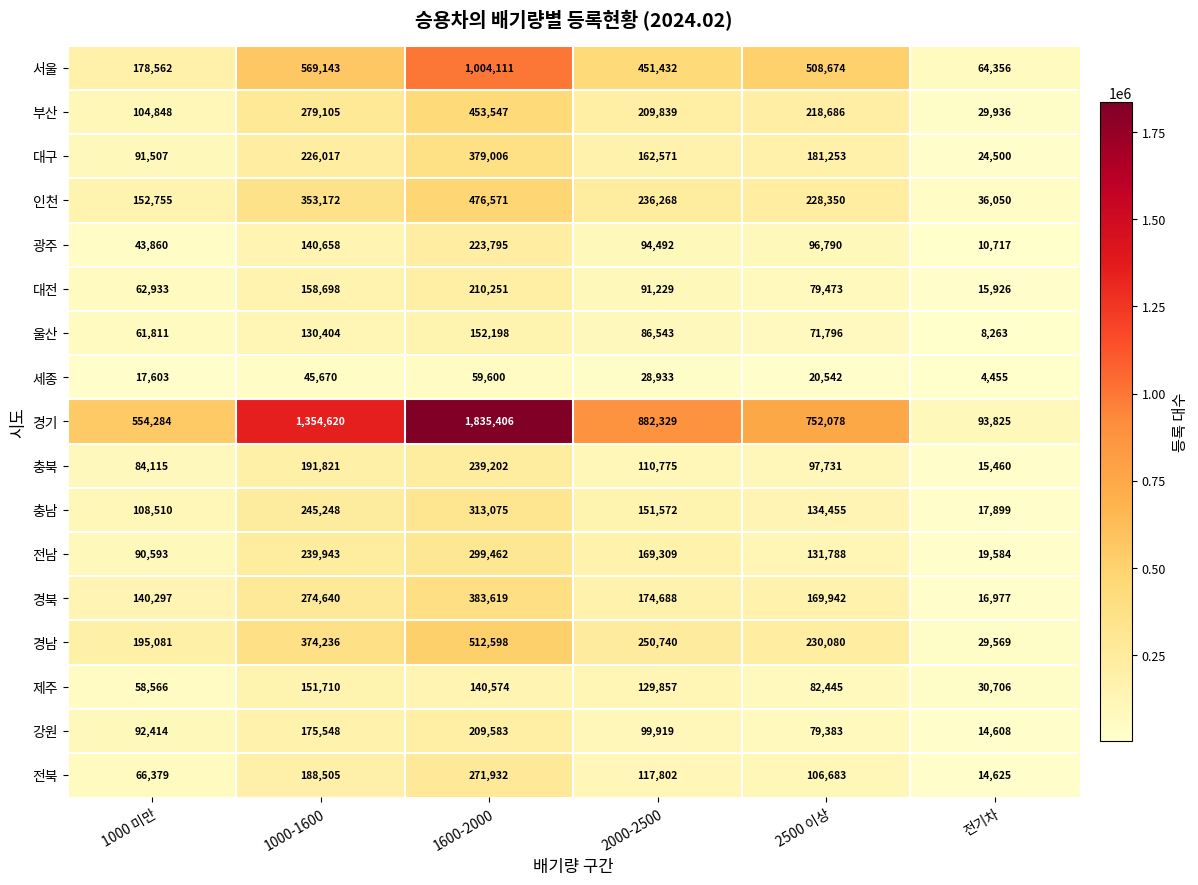

What is the difference between the maximum and minimum values in the 제주 series?

121004